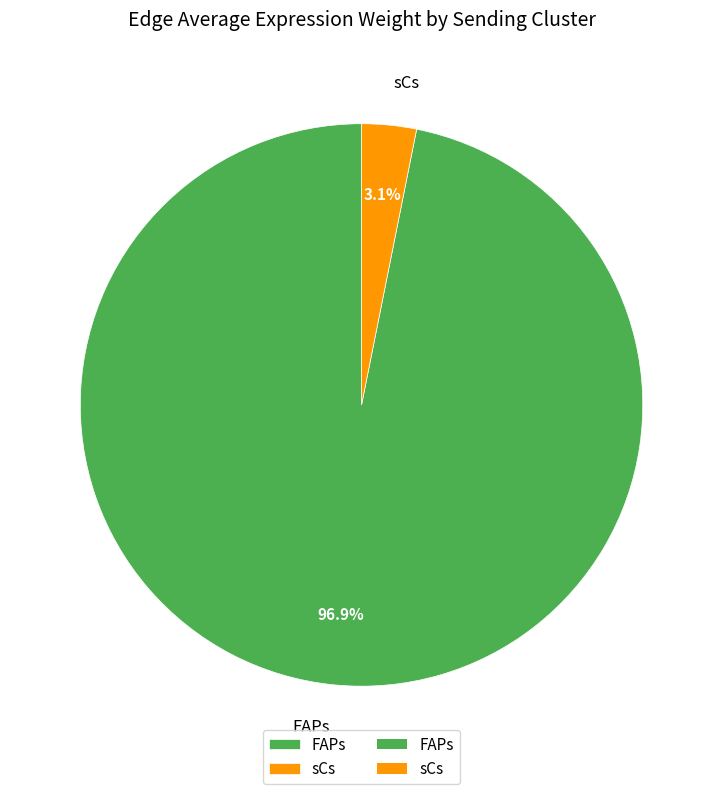

Which has a higher value, sCs or FAPs?

FAPs